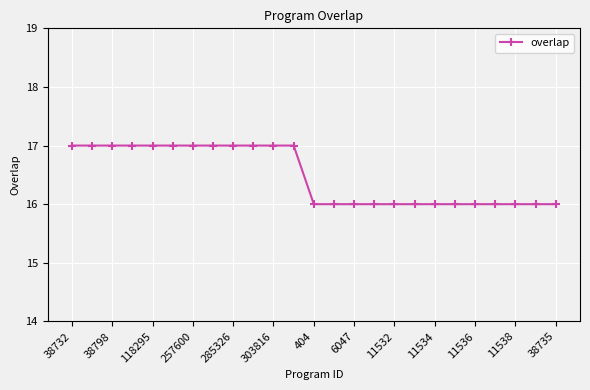

What is the value of the 8th point from the left?

17